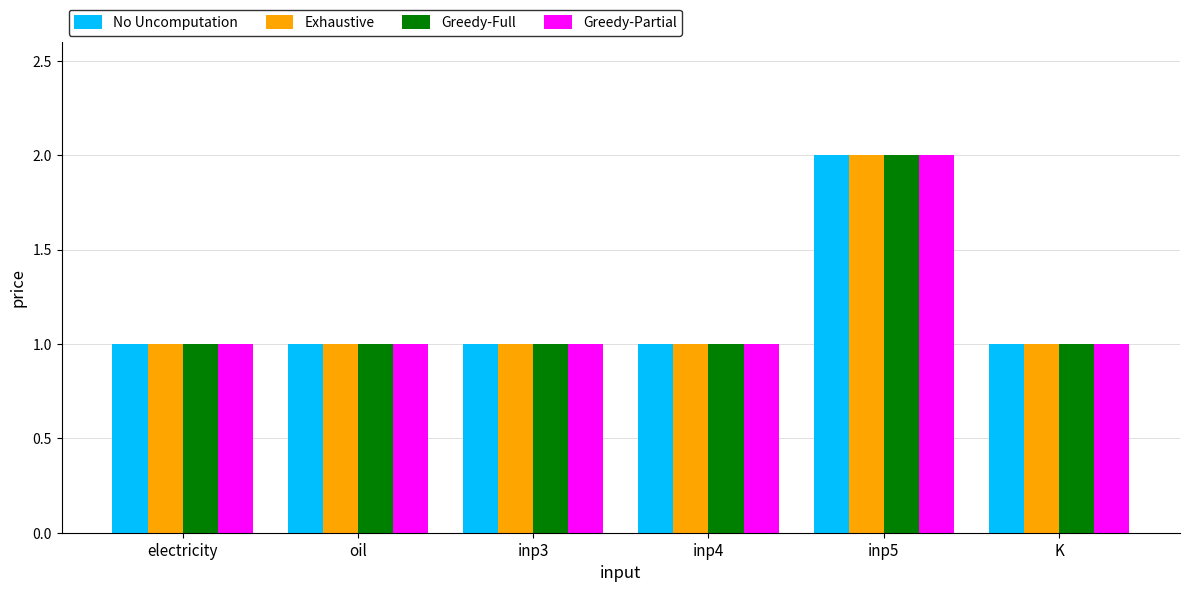

What is the difference between the maximum and second lowest values in the Greedy-Full series?

1